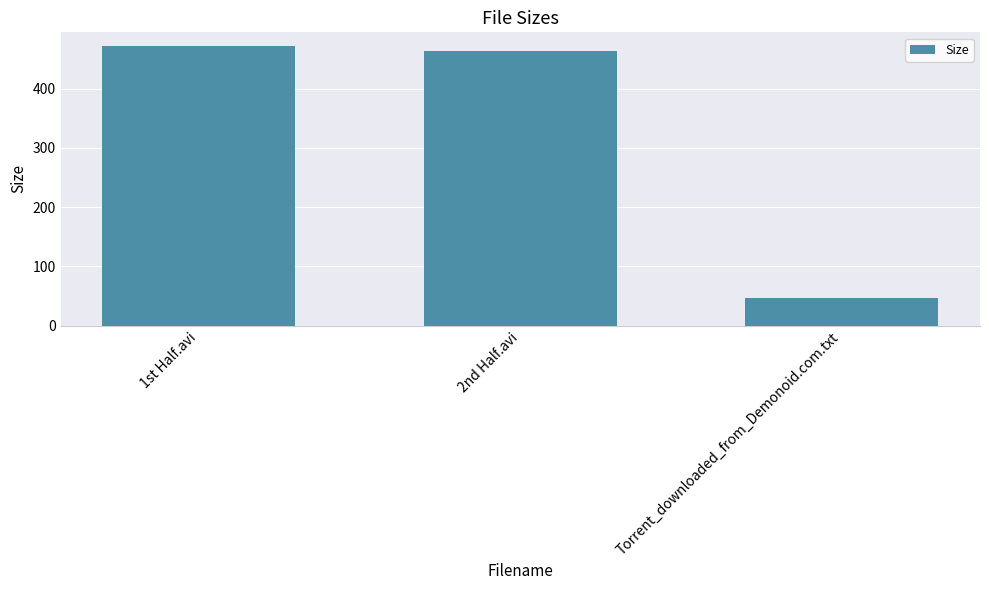

Between Torrent_downloaded_from_Demonoid.com.txt and 1st Half.avi, which is larger?

1st Half.avi